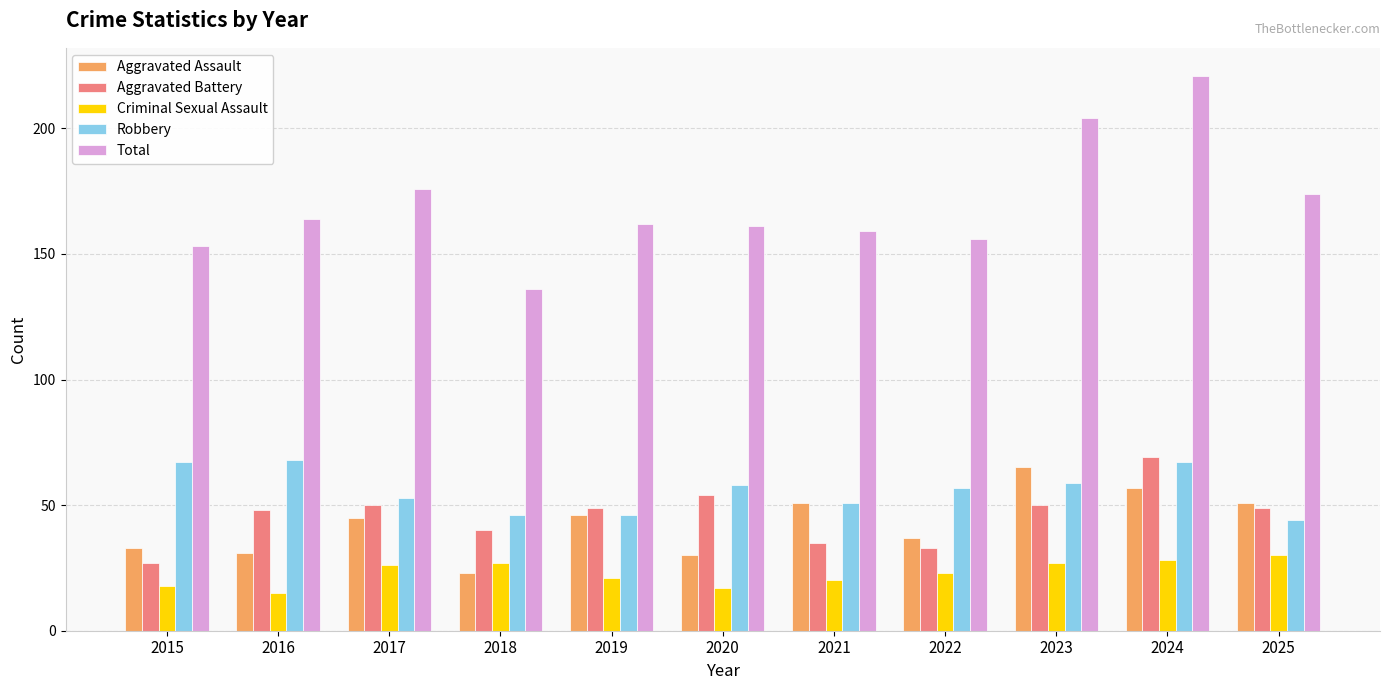

At which label is Total closest to 178?

2017